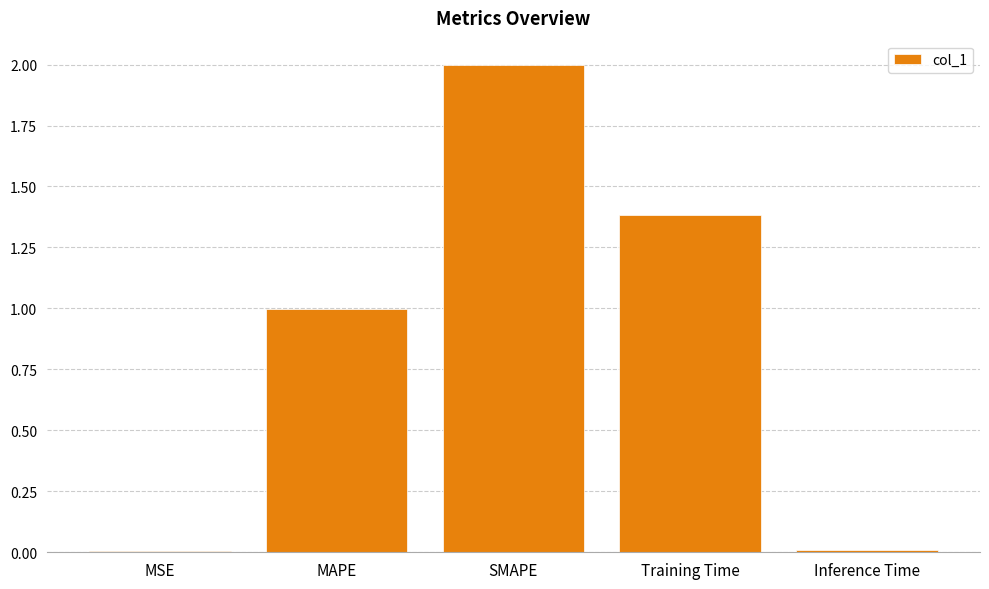

The chart shows a value of 2.0 at SMAPE. True or false?

True